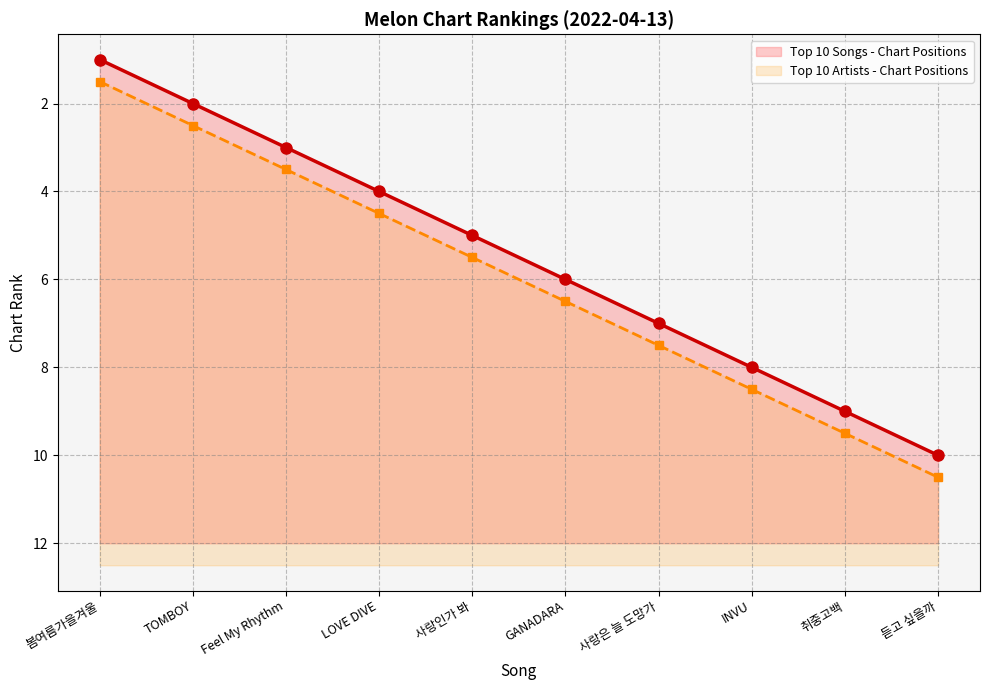

Rank the categories by Top 10 Artists - Chart Positions value from highest to lowest.

듣고 싶을까, 취중고백, INVU, 사랑은 늘 도망가, GANADARA, 사랑인가 봐, LOVE DIVE, Feel My Rhythm, TOMBOY, 봄여름가을겨울